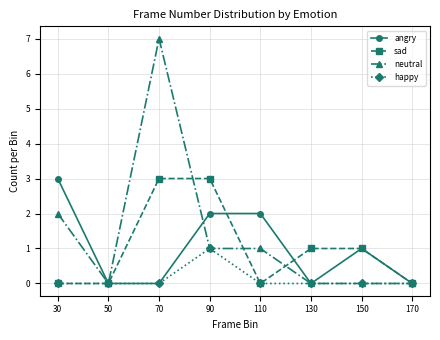

Which series has the largest total across all categories?

neutral